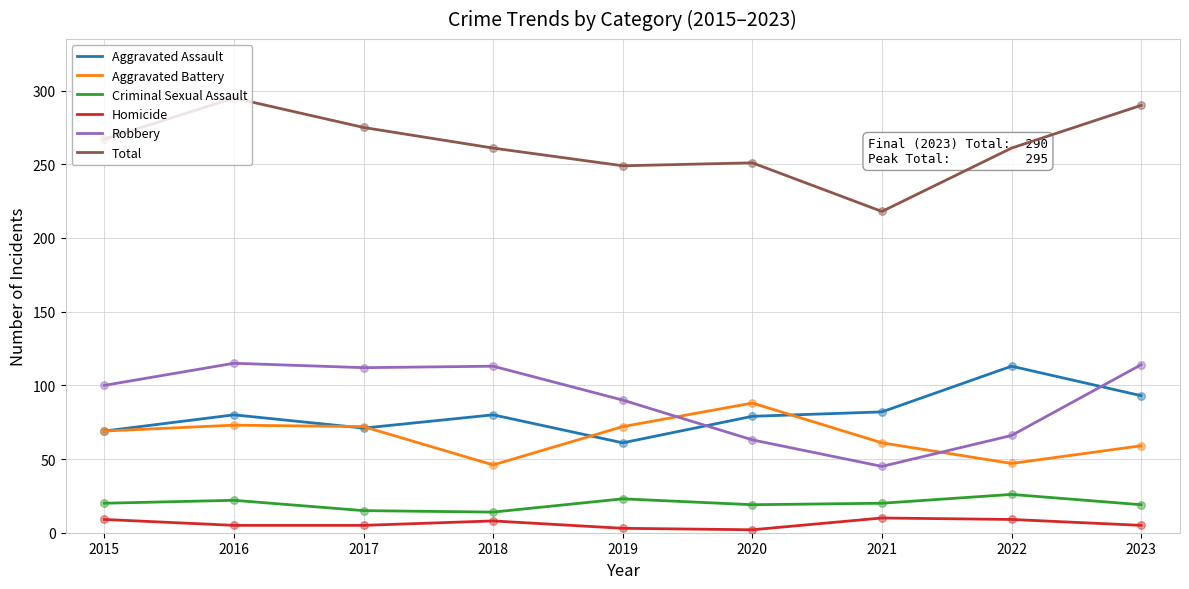

What is the greatest value displayed?

295